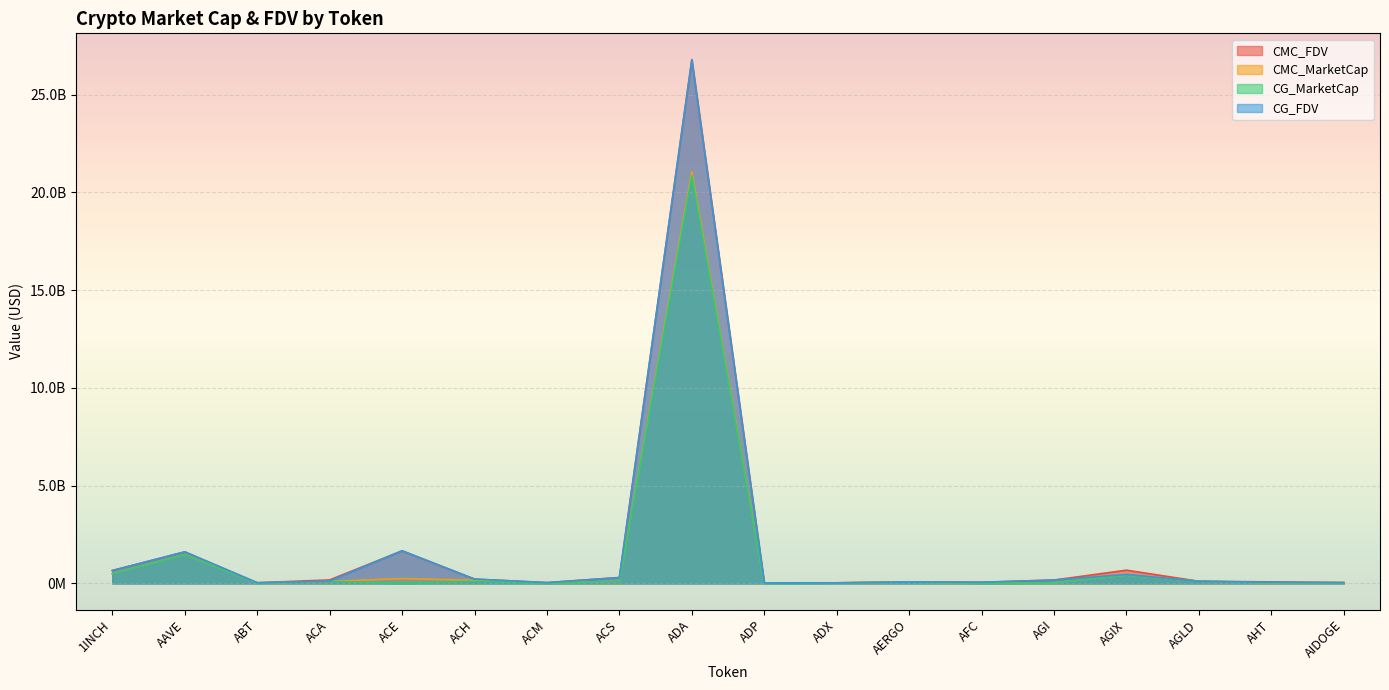

What is the label of the 1st point from the right?

AIDOGE